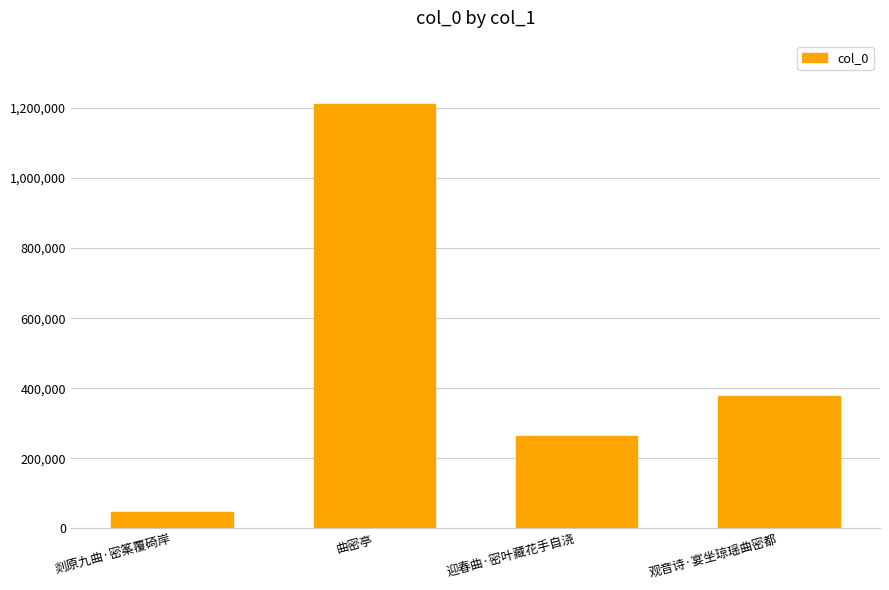

Which category has the highest value across all series?

曲密亭